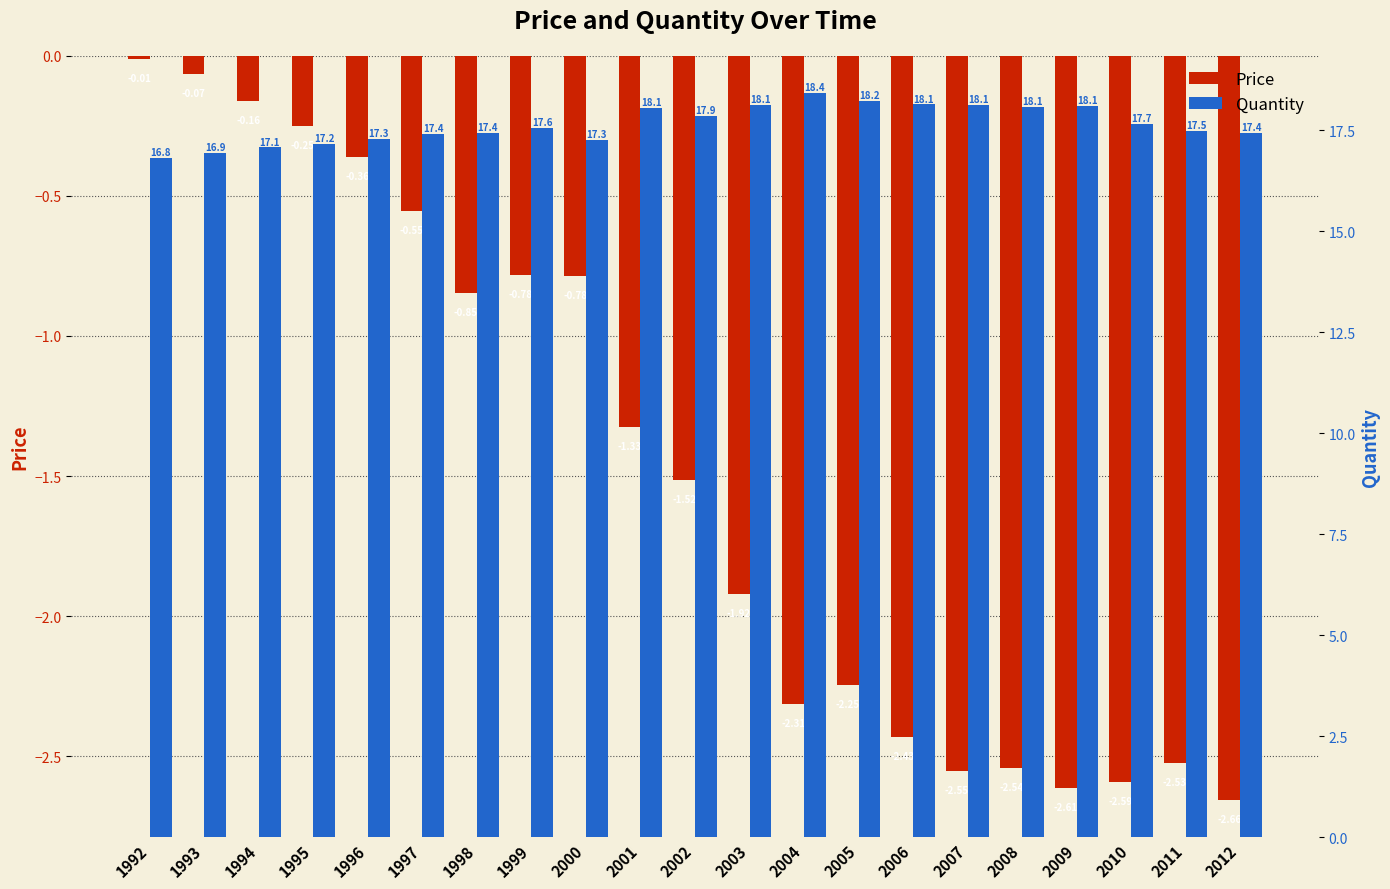

Where does the Price series first go above -1?

1992